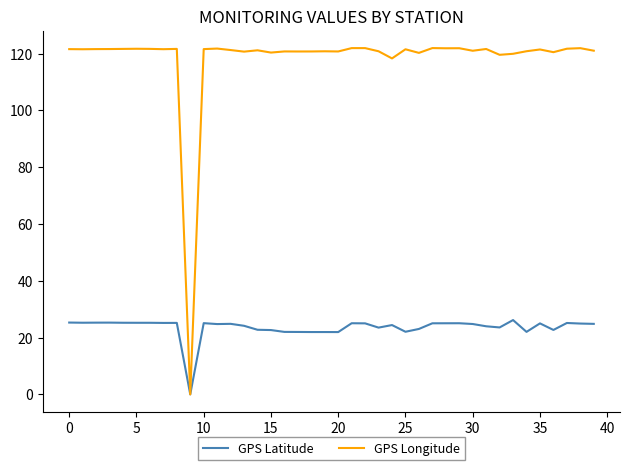

Which series has the widest spread of values?

GPS Longitude